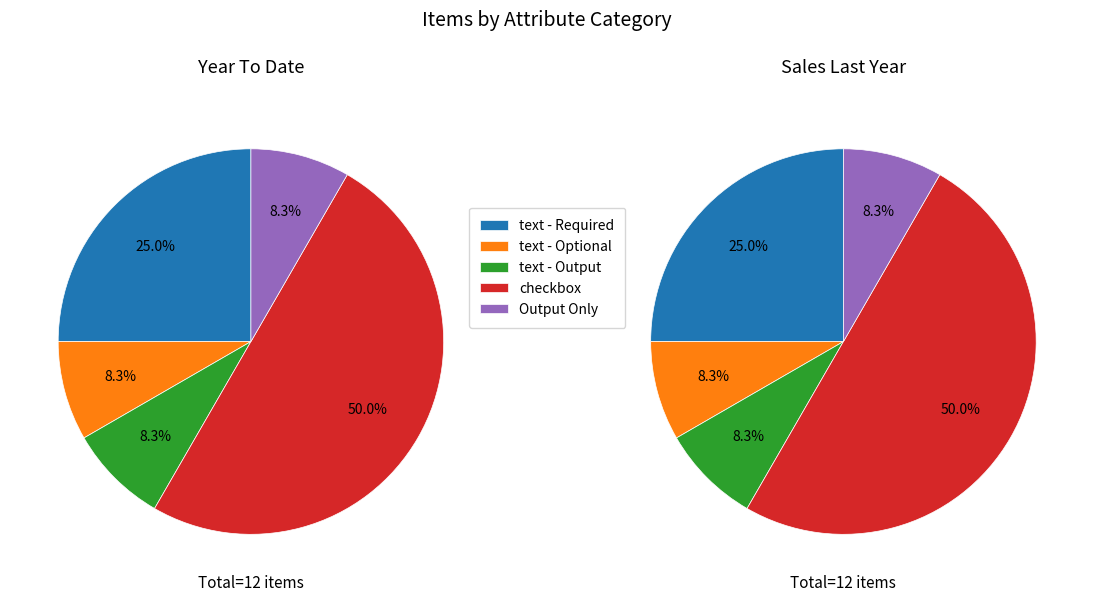

The Giờ Kết thúc slice represents 1% of the pie. True or false?

False